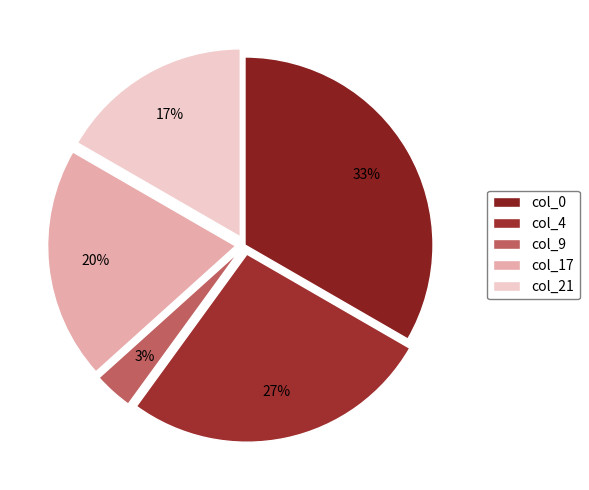

How many slices are in this pie chart?

5